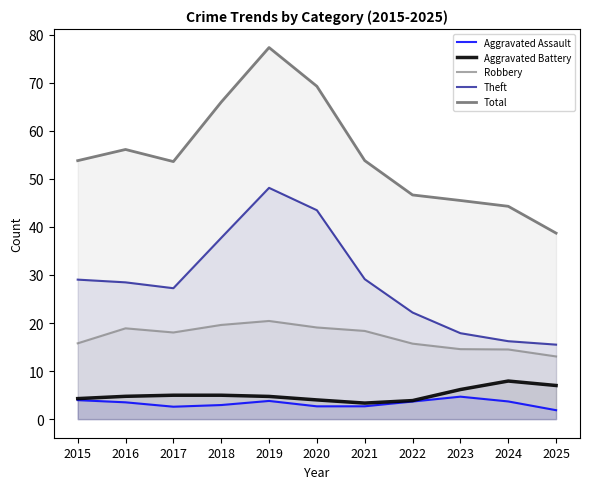

What is the average value of the Aggravated Assault series?

3.3